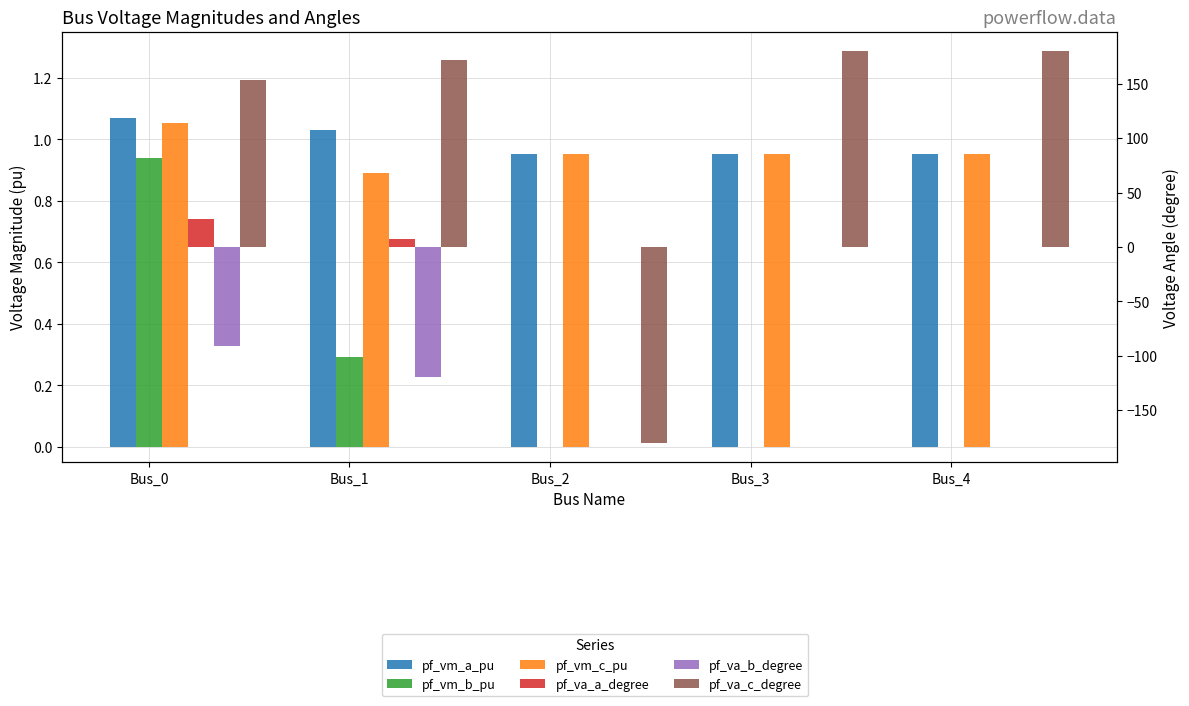

The value of pf_vm_c_pu at Bus_1 is 0.4. True or false?

False